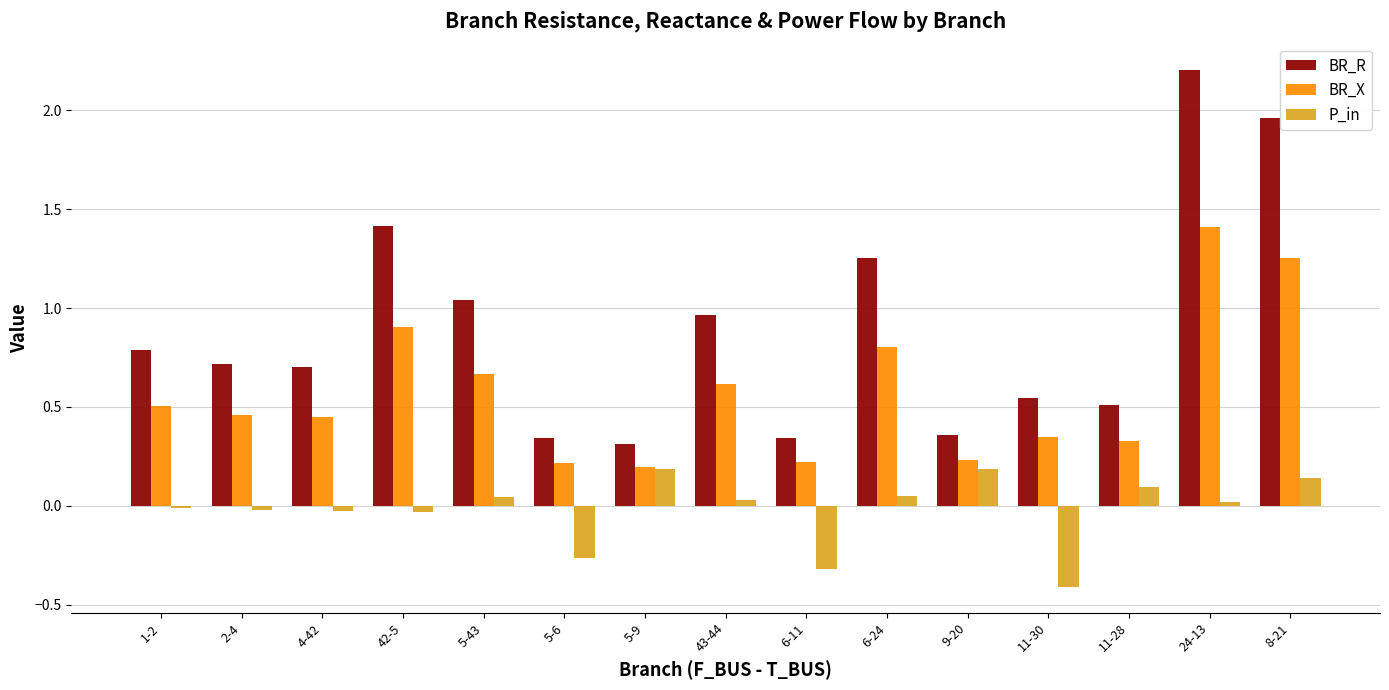

What is the difference between the highest and lowest values at 5-6?

0.6